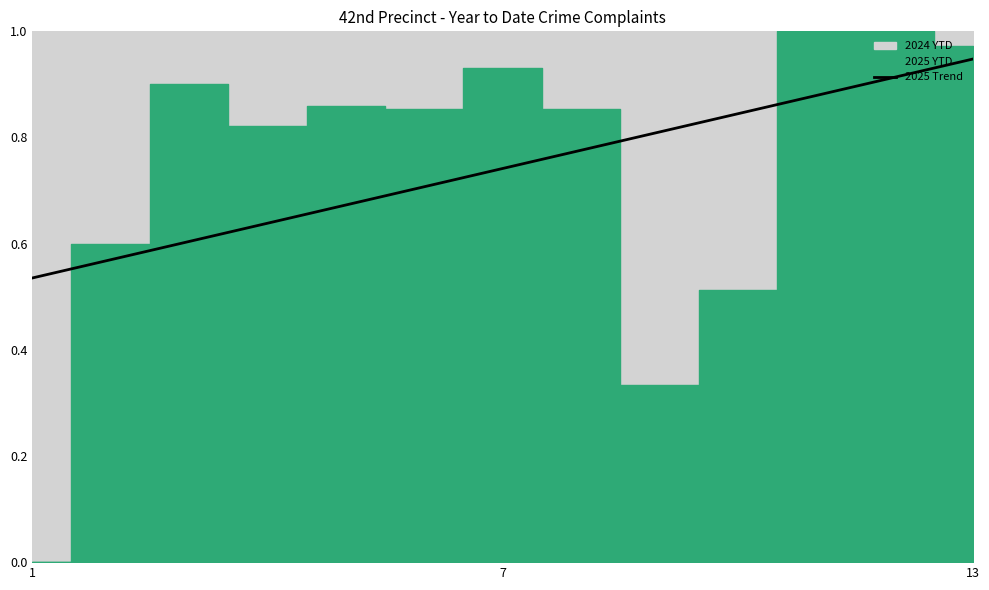

Count the values in the range 0 to 1.

13